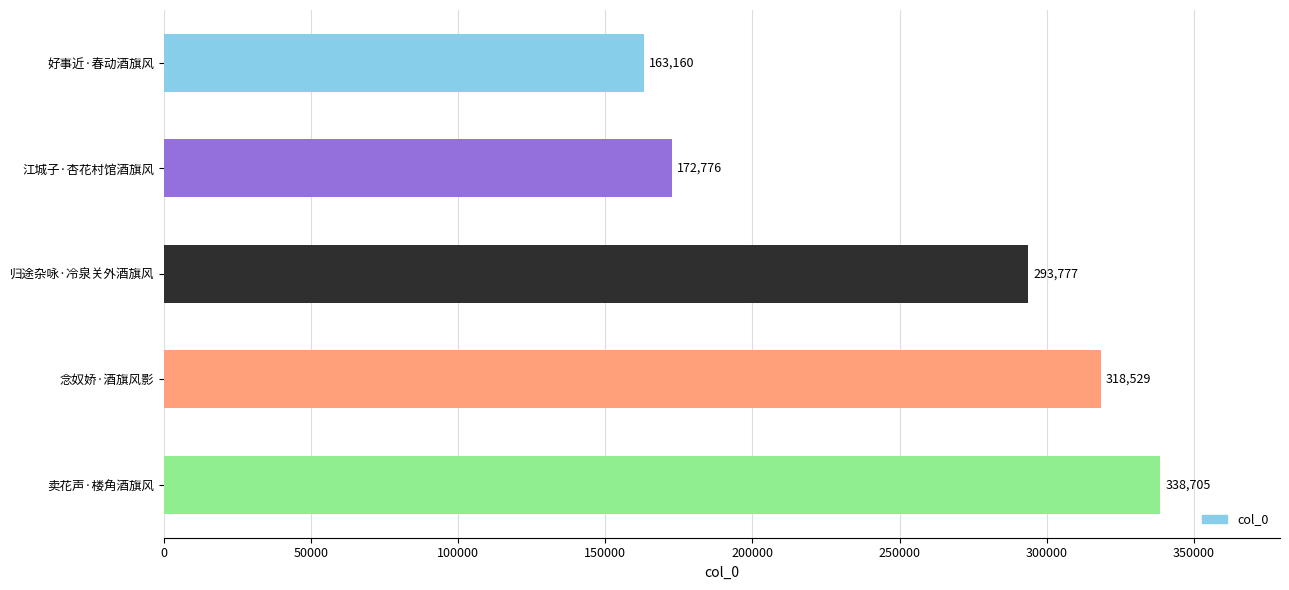

Reading bottom to top, extract all data points from this chart.

卖花声·楼角酒旗风=338705	念奴娇·酒旗风影=318529	归途杂咏·冷泉关外酒旗风=293777	江城子·杏花村馆酒旗风=172776	好事近·春动酒旗风=163160